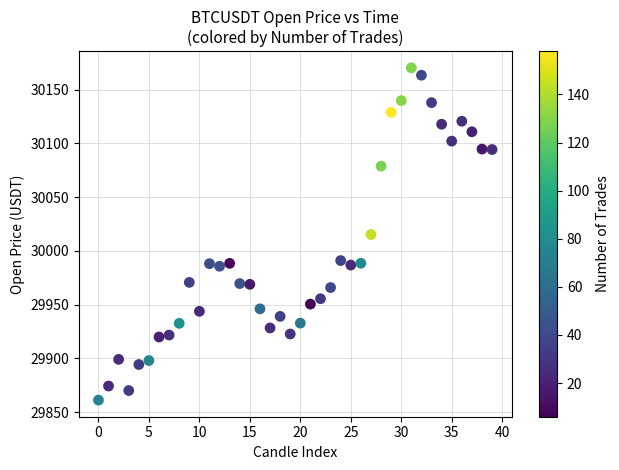

What is the range of Y values (max minus min)?

309.1